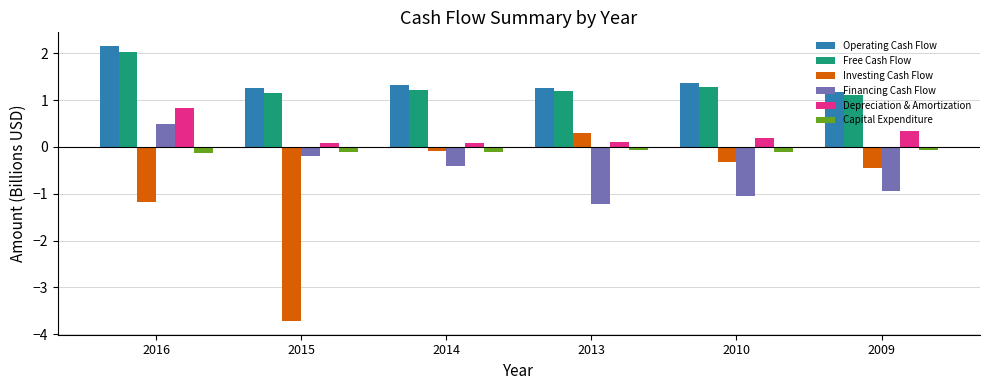

Which series has the largest range (max minus min)?

Investing Cash Flow